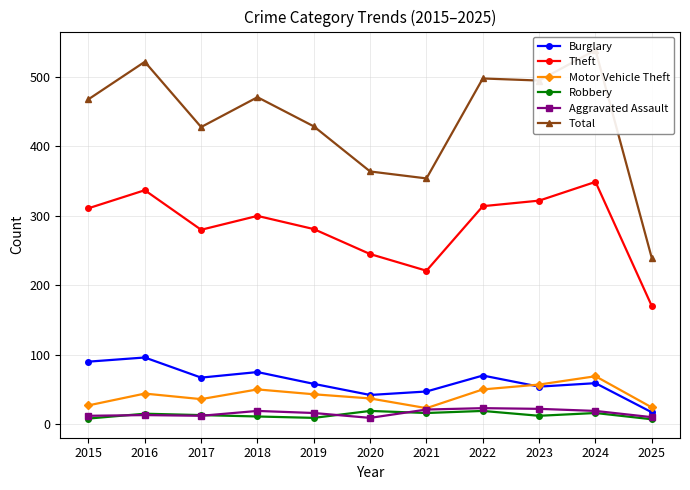

What is the minimum value for Aggravated Assault?

9